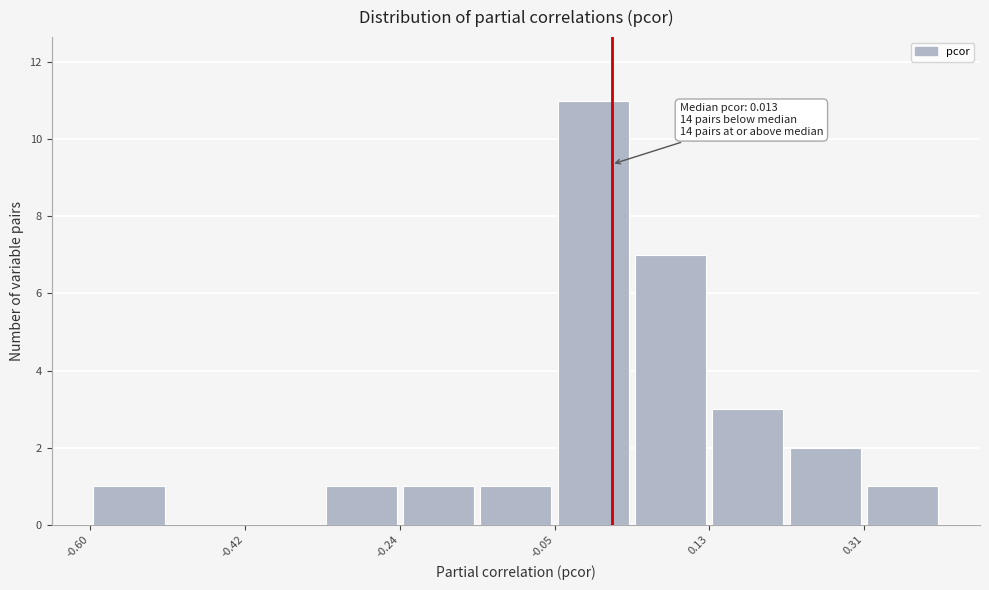

Which range on the x-axis has the tallest bar?

-0.06 to 0.04